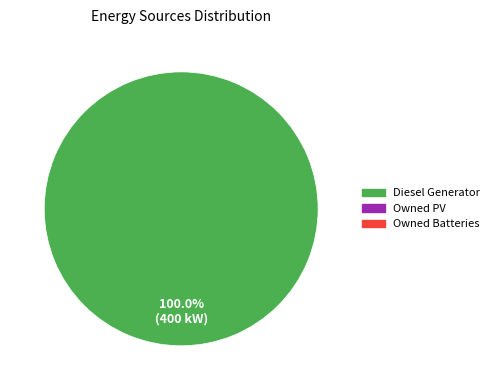

Is there a majority slice in this chart?

Yes